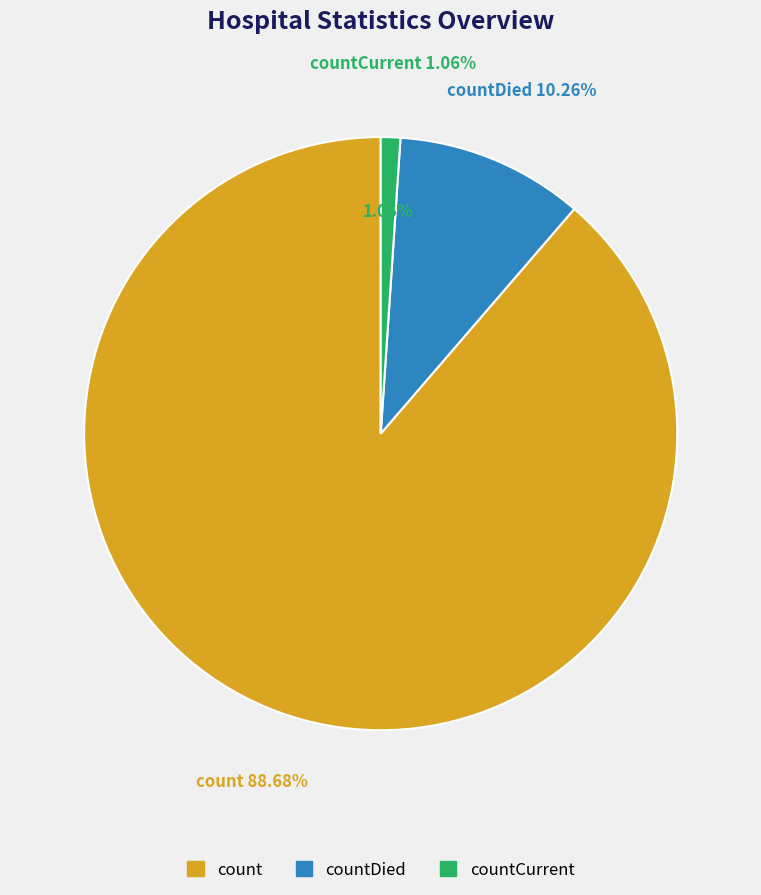

What is the largest slice in the pie chart?

count